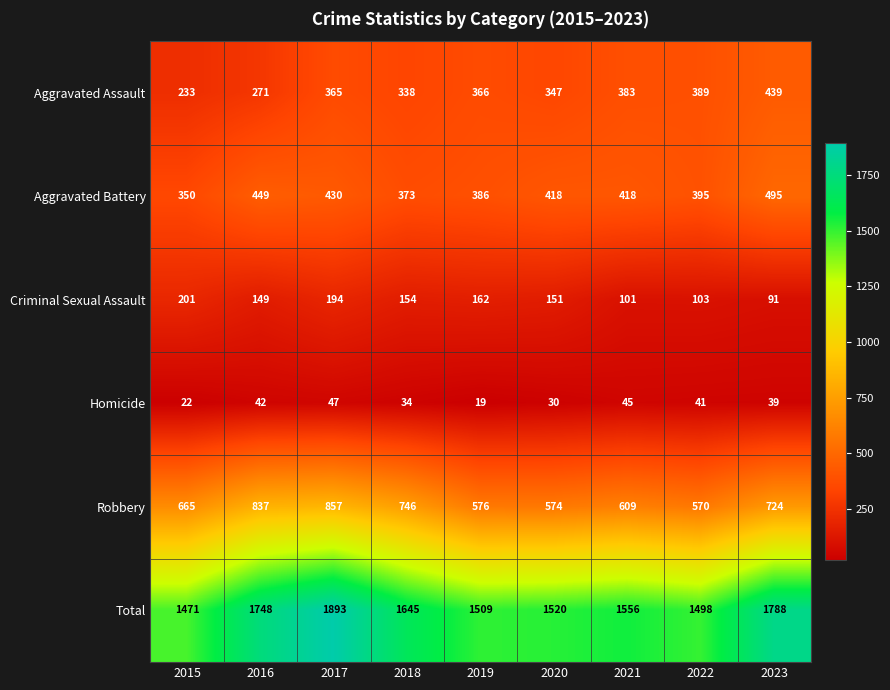

Between 2017 and 2021, which series saw the biggest shift?

Total